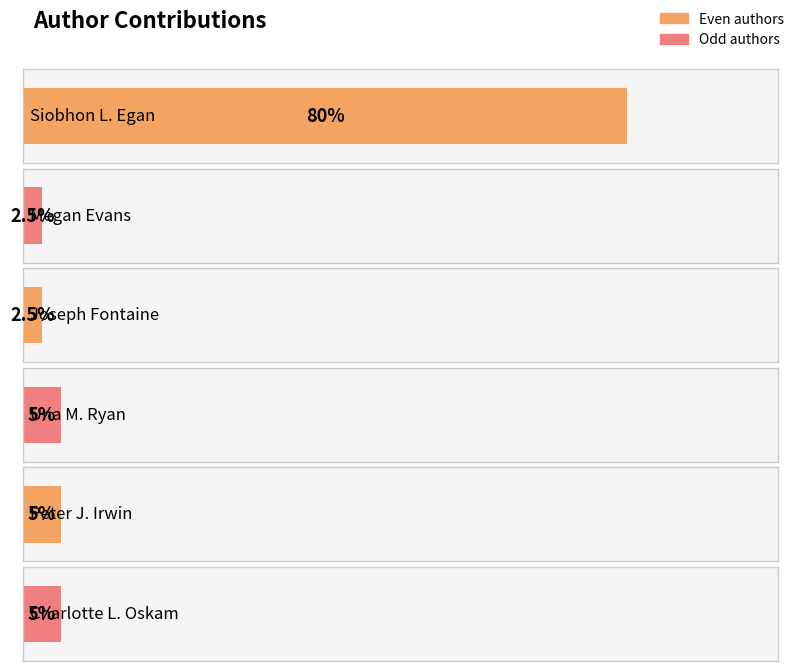

Reading right to left, extract all data points from this chart.

Charlotte L. Oskam=5.0	Peter J. Irwin=5.0	Una M. Ryan=5.0	Joseph Fontaine=2.5	Megan Evans=2.5	Siobhon L. Egan=80.0